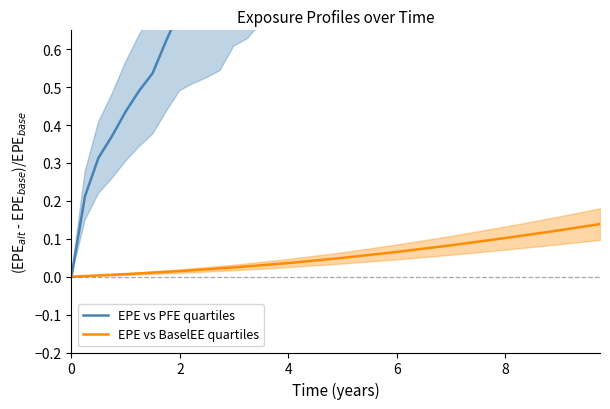

True or false: EPE vs PFE quartiles and EPE vs BaselEE quartiles cross at least once.

False